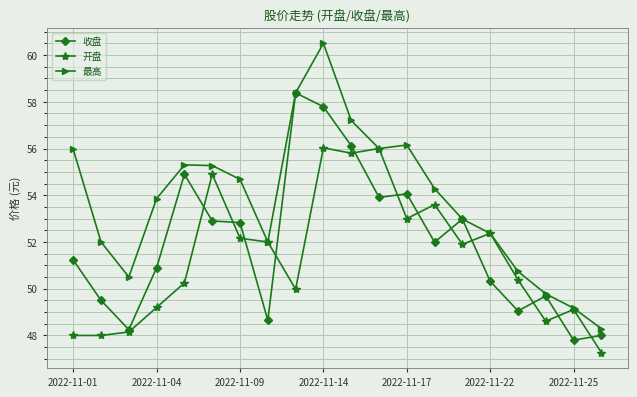

Which series has the largest range (max minus min)?

最高